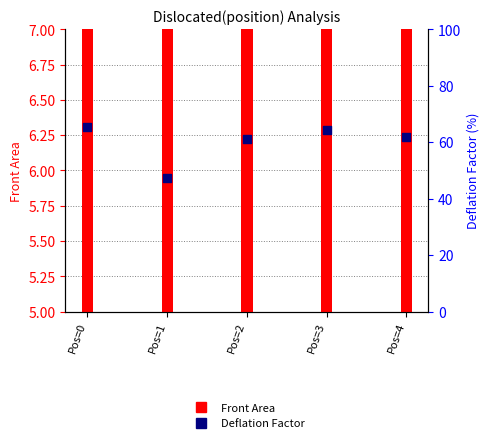

Which series reaches the maximum Y coordinate?

Deflation Factor